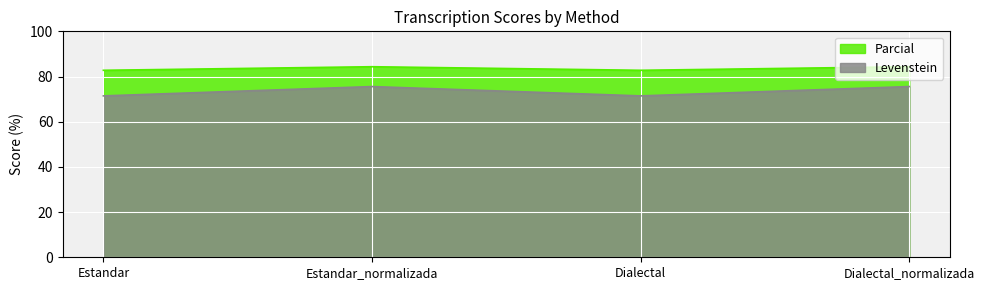

In Parcial, how many points are higher than both neighbors (excluding endpoints)?

1